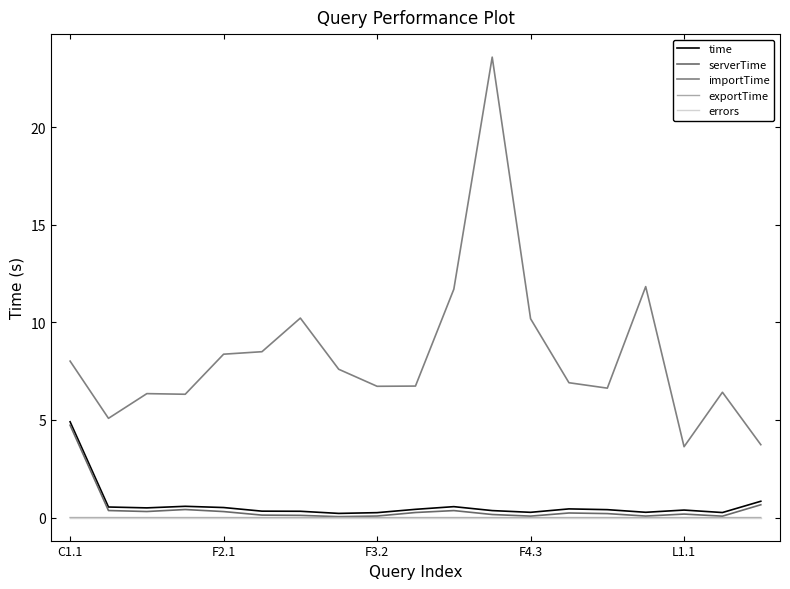

What is the label of the 9th point from the right?

10